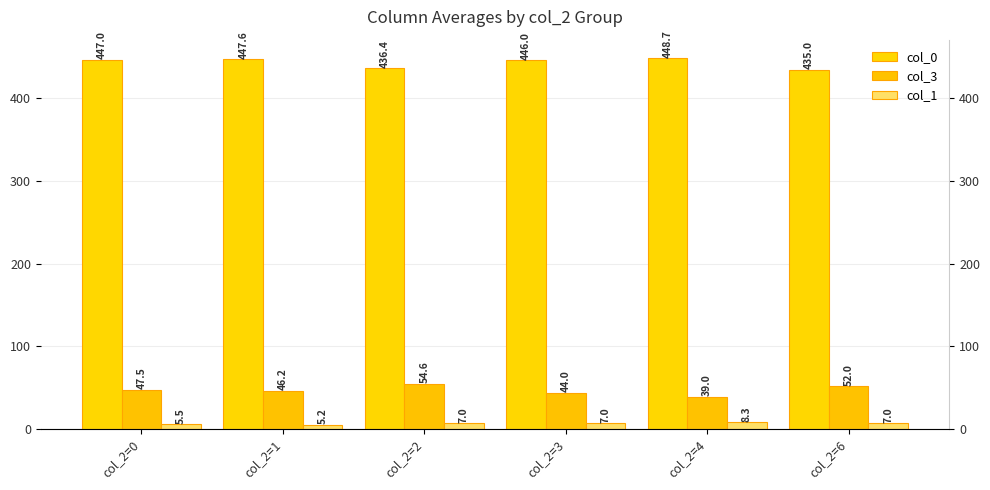

List the series in order of their peak value, lowest first.

col_1, col_3, col_0